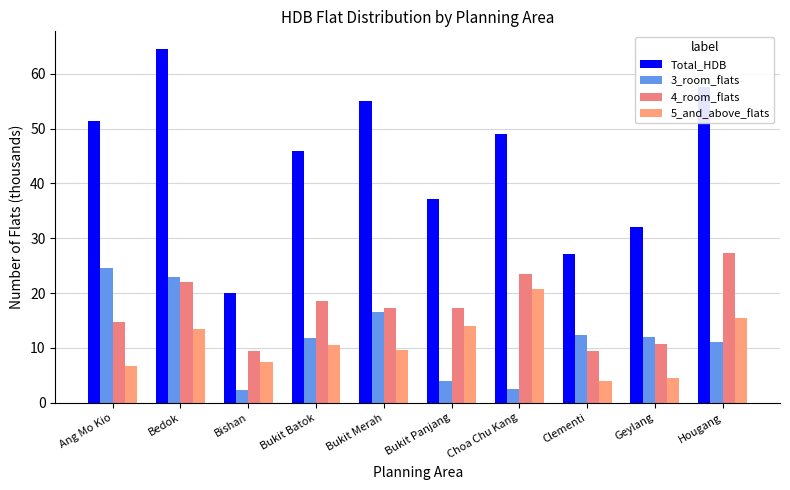

How many bars are there in each group?

4